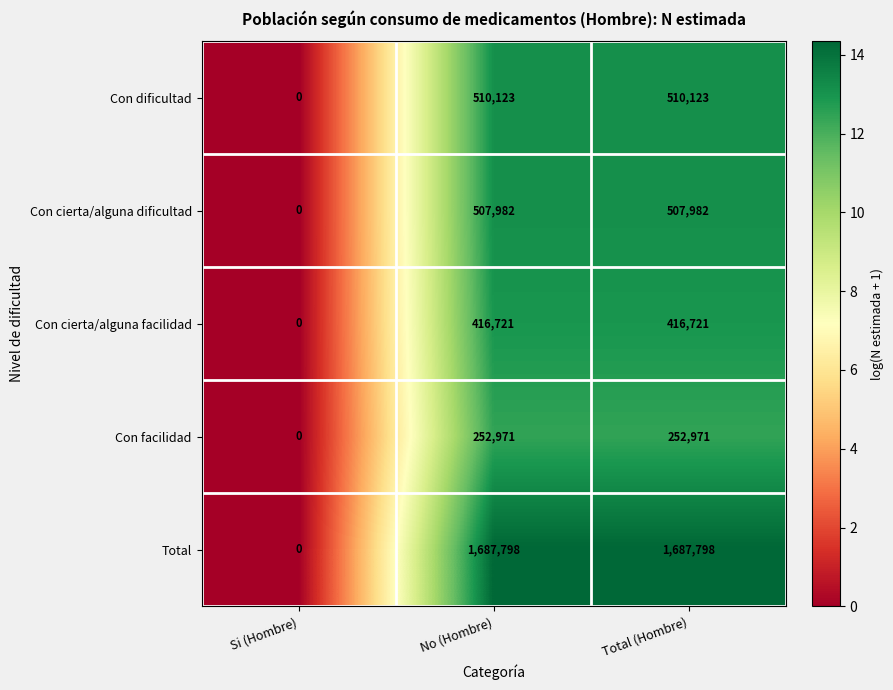

What is the average value of the Con dificultad series?

340082